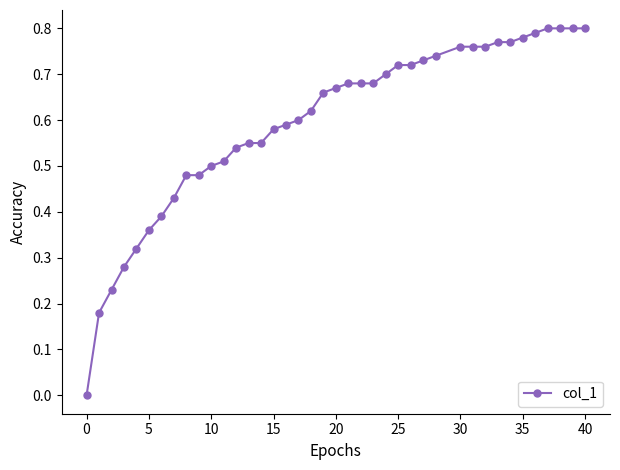

What is the sum of all values?

23.8